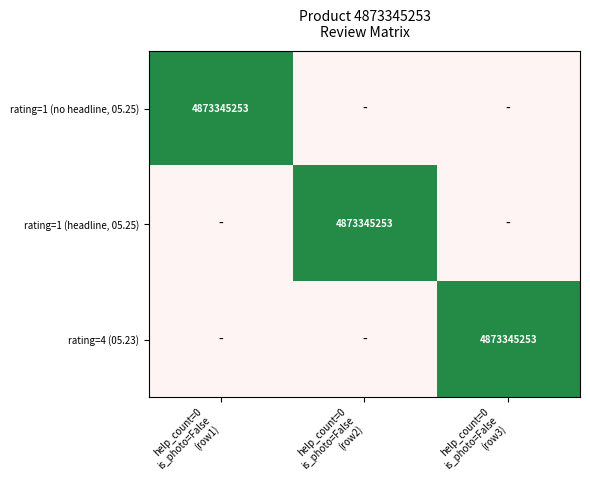

At which label is rating=1 (no headline, 05.25) closest to 0?

help_count=0 is_photo=False (row2)